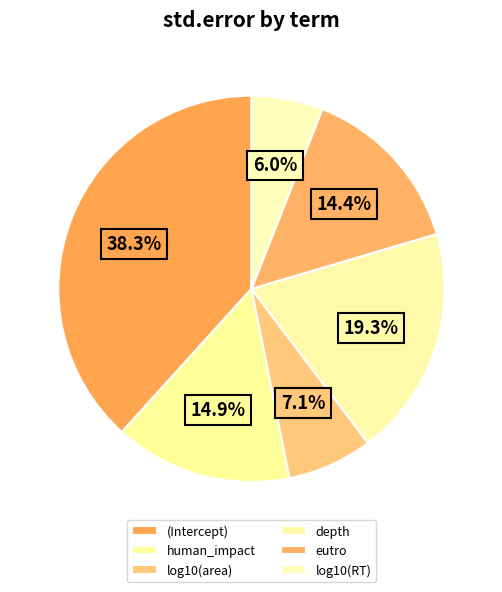

What percentage is the depth slice, to the nearest percent?

19%